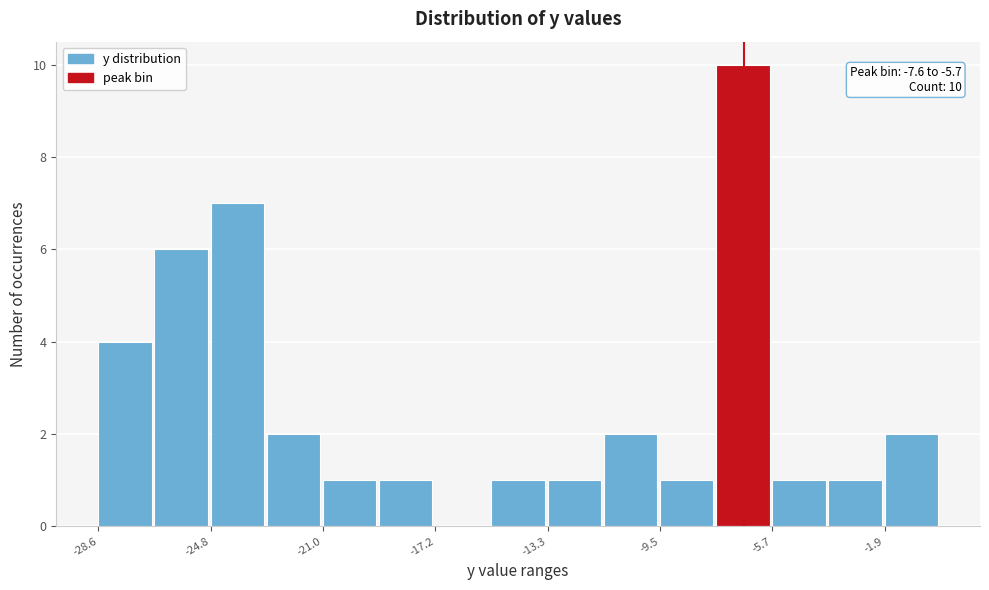

Read against the x-axis, roughly where is the centre of the tallest bar?

-6.5